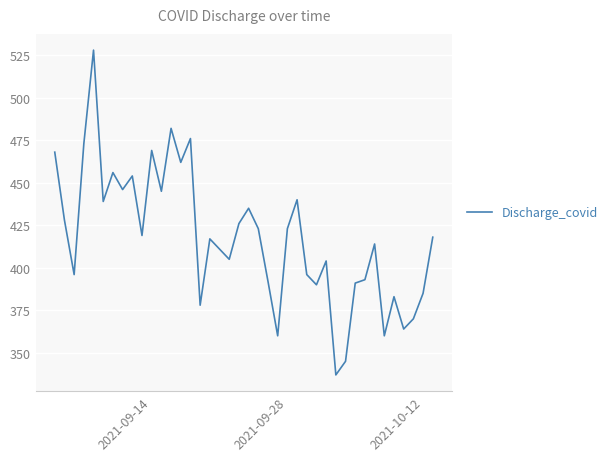

True or false: there are more than 2 points higher than both neighbors.

True